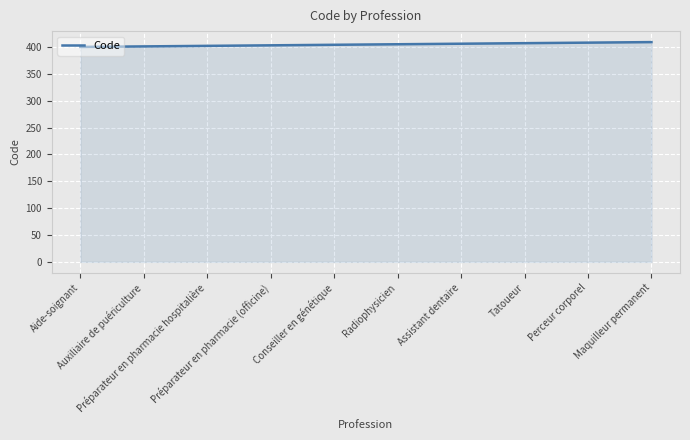

What is the greatest value displayed?

409